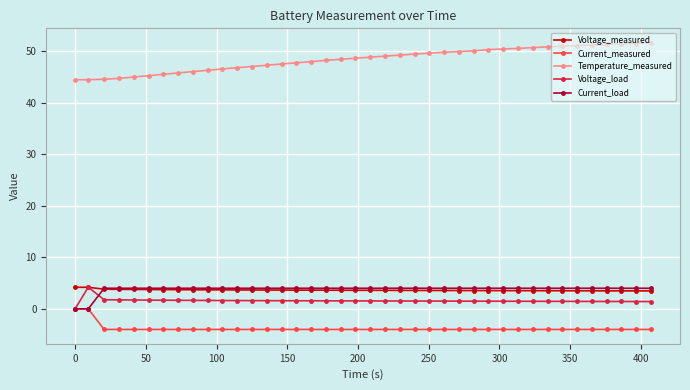

Does the chart display data point markers on the line(s)?

Yes